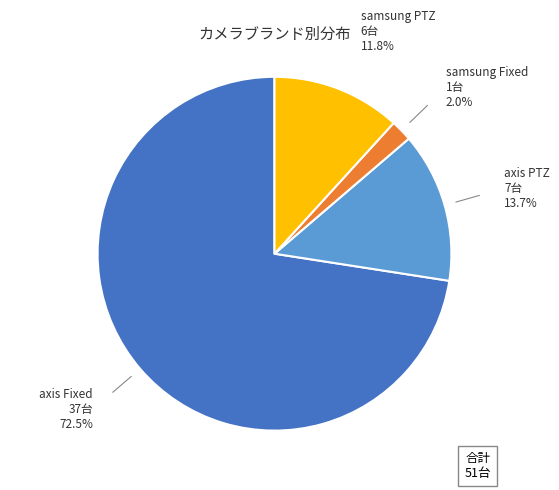

Is there any slice that represents more than half of the pie?

Yes